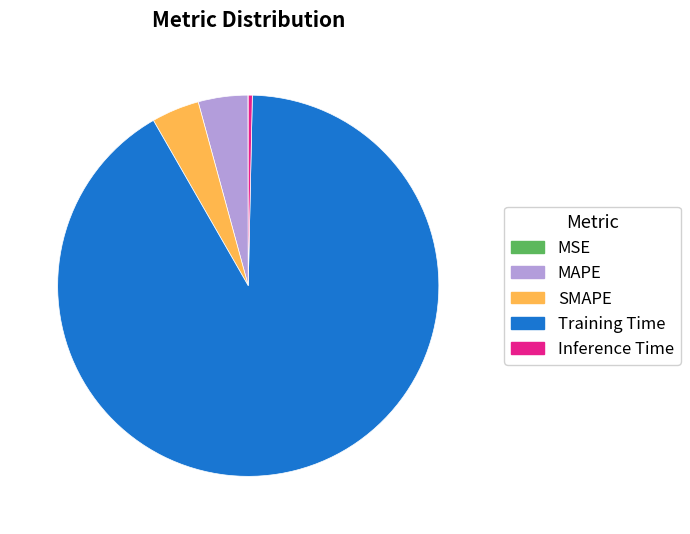

Is MAPE the majority of the pie?

No